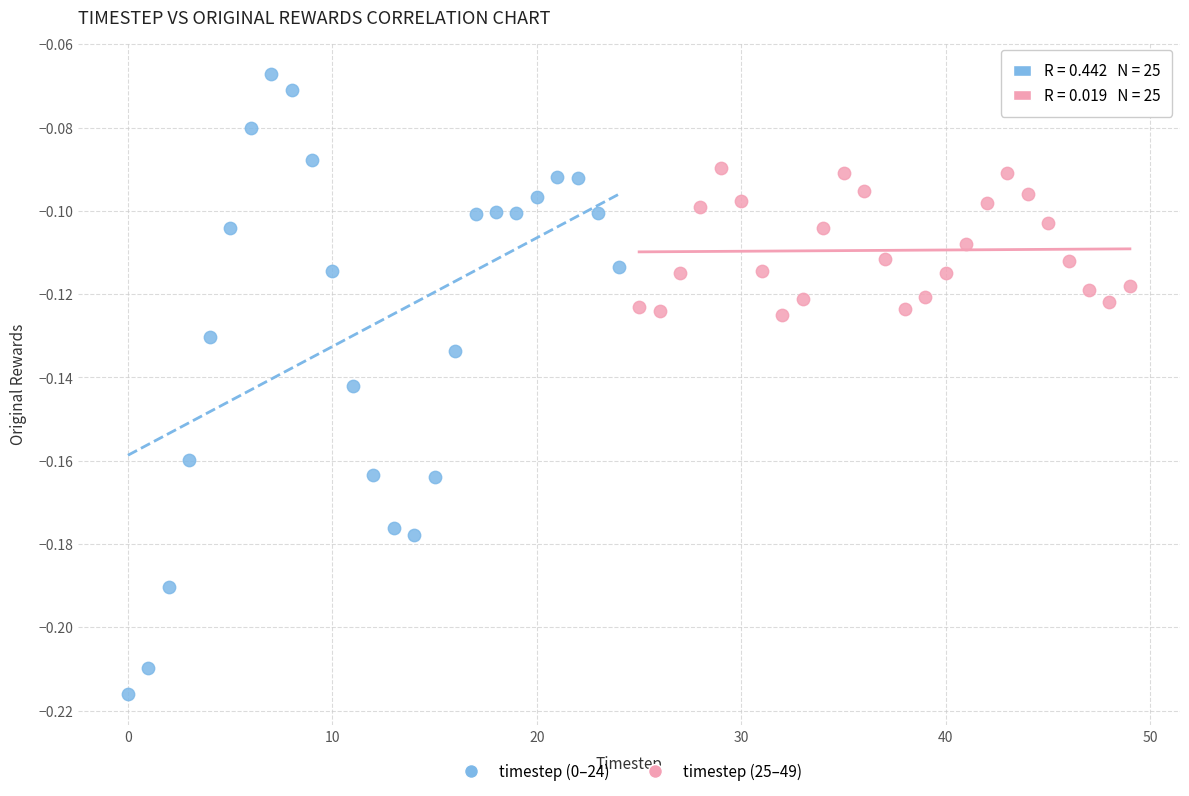

What are all the series names shown in the legend?

timestep (0–24), timestep (25–49)